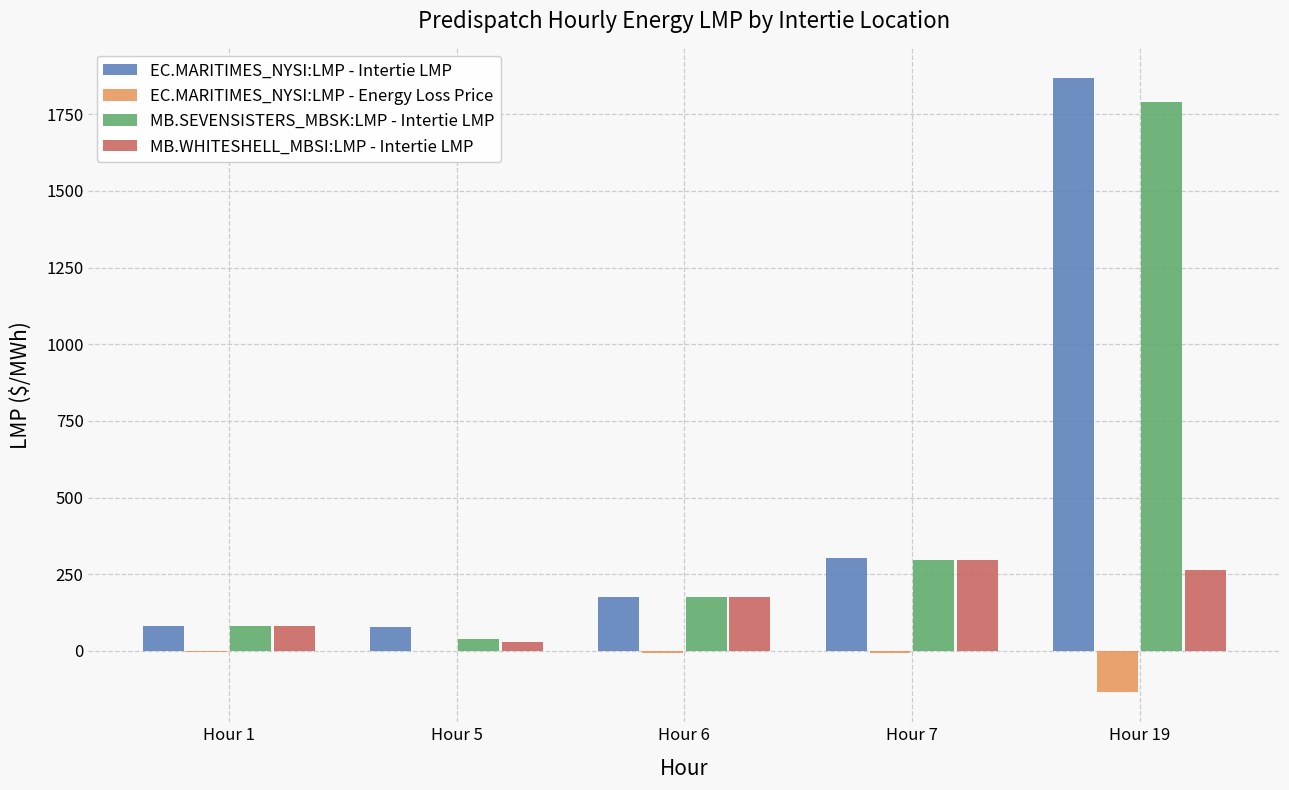

What are all the series names shown in the legend?

EC.MARITIMES_NYSI:LMP - Intertie LMP, EC.MARITIMES_NYSI:LMP - Energy Loss Price, MB.SEVENSISTERS_MBSK:LMP - Intertie LMP, MB.WHITESHELL_MBSI:LMP - Intertie LMP